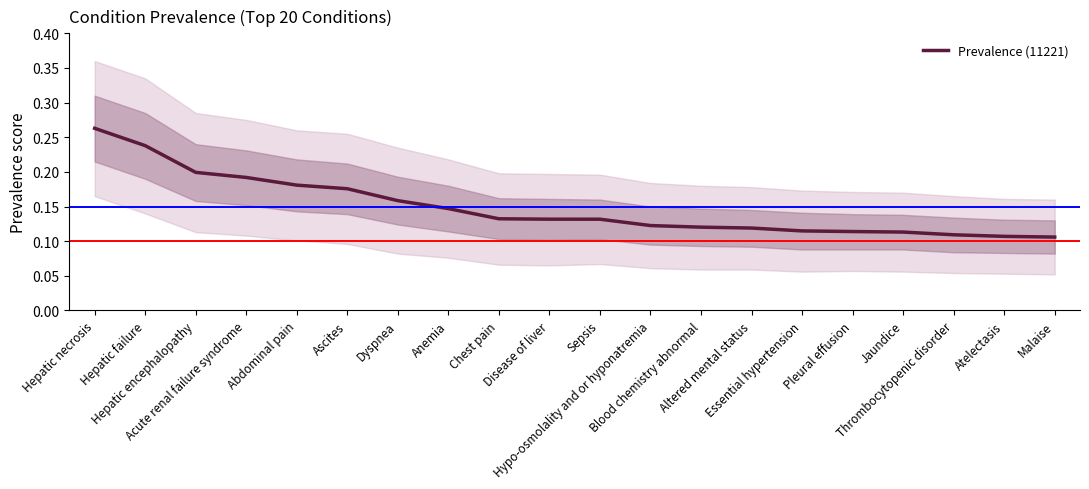

What is the approximate value at Pleural effusion?

0.1